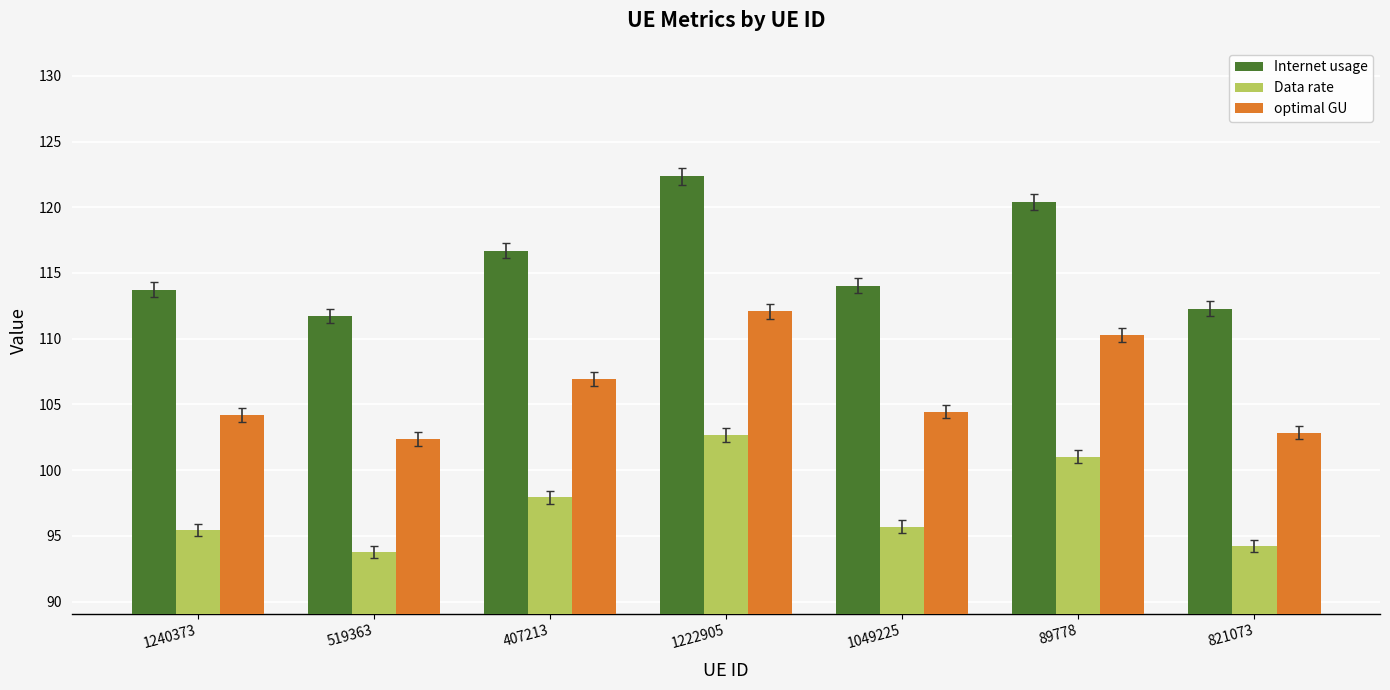

What is the sum of all optimal GU values?

743.1